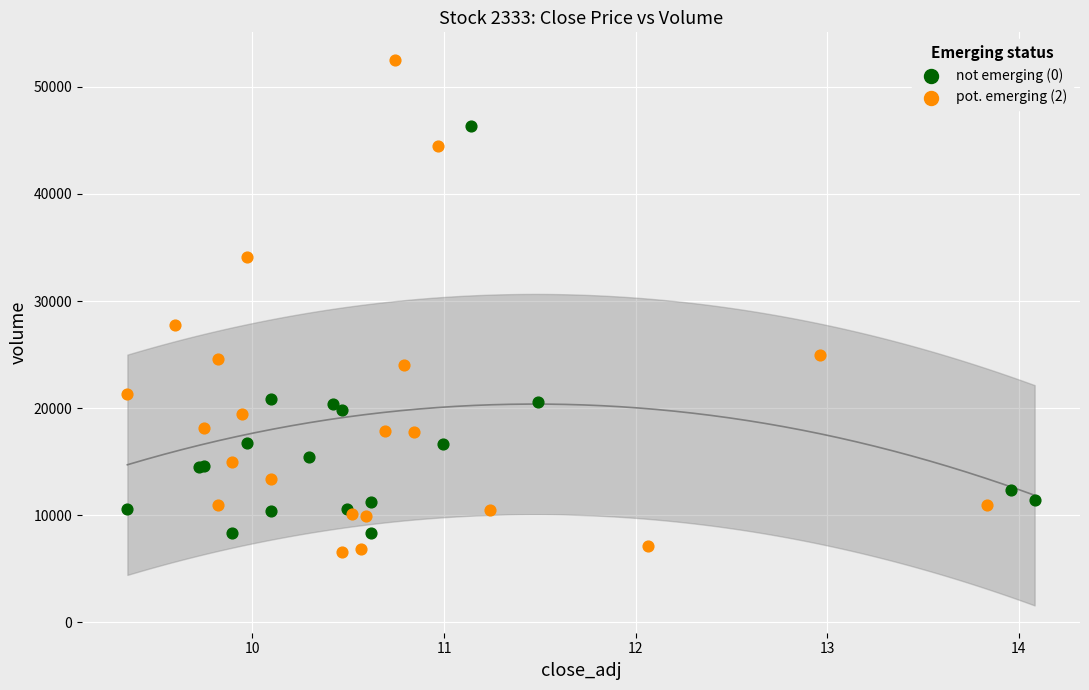

What are all the series names shown in the legend?

not emerging (0), pot. emerging (2)